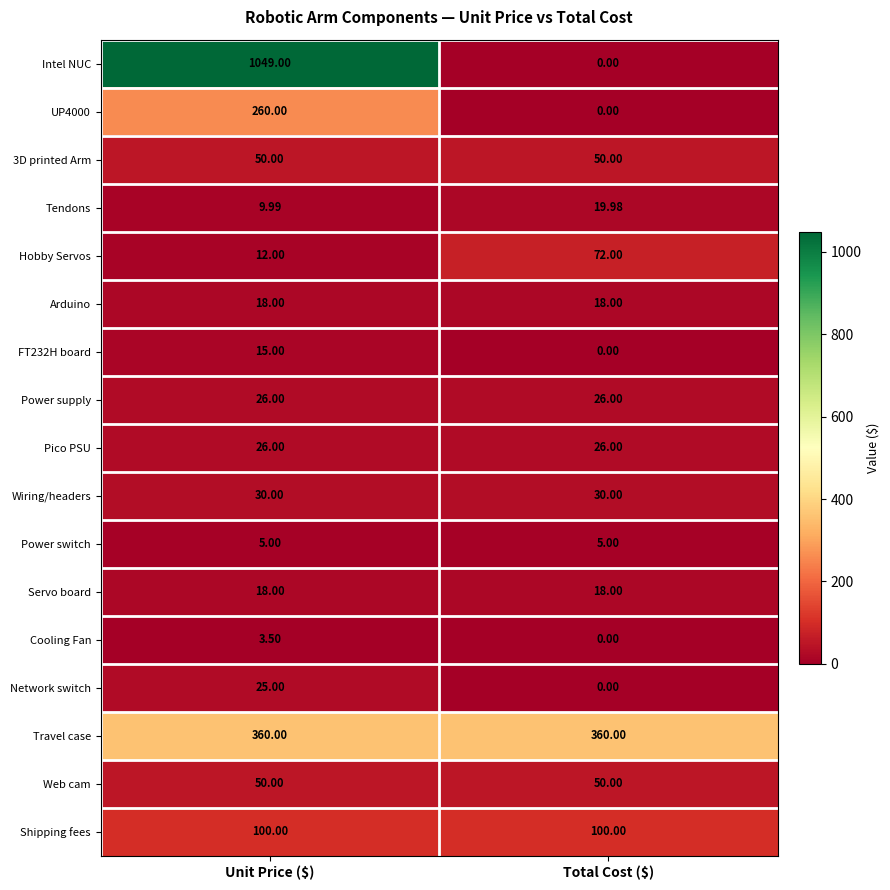

How many categories are shown in the chart?

2